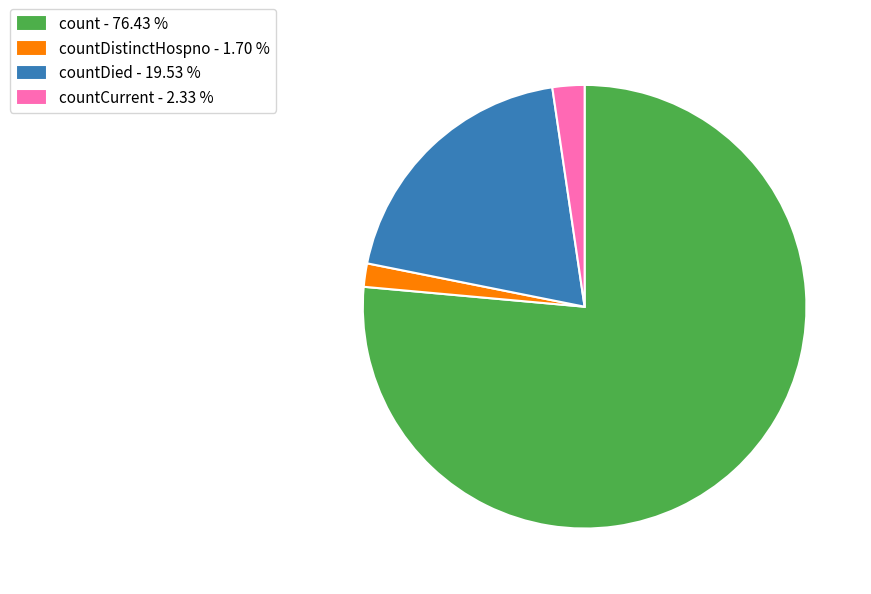

Which has a higher value, count - 76.43 % or countDied - 19.53 %?

count - 76.43 %